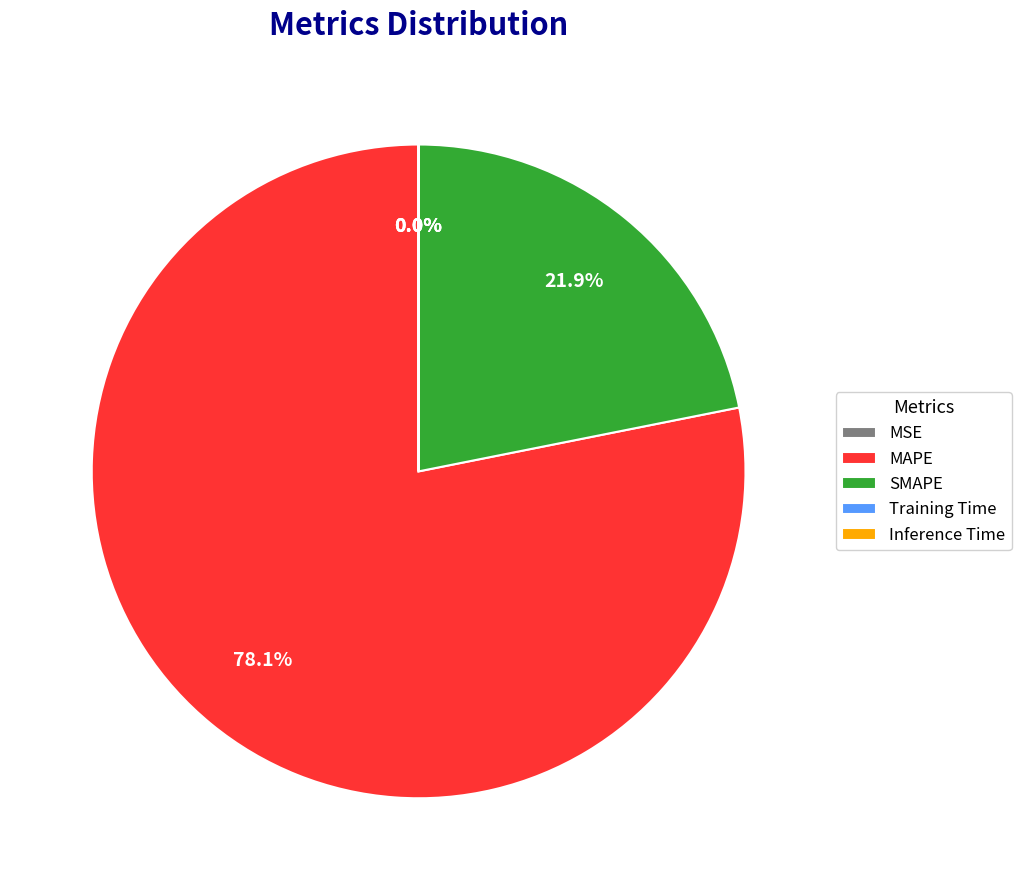

What is the largest slice in the pie chart?

MAPE